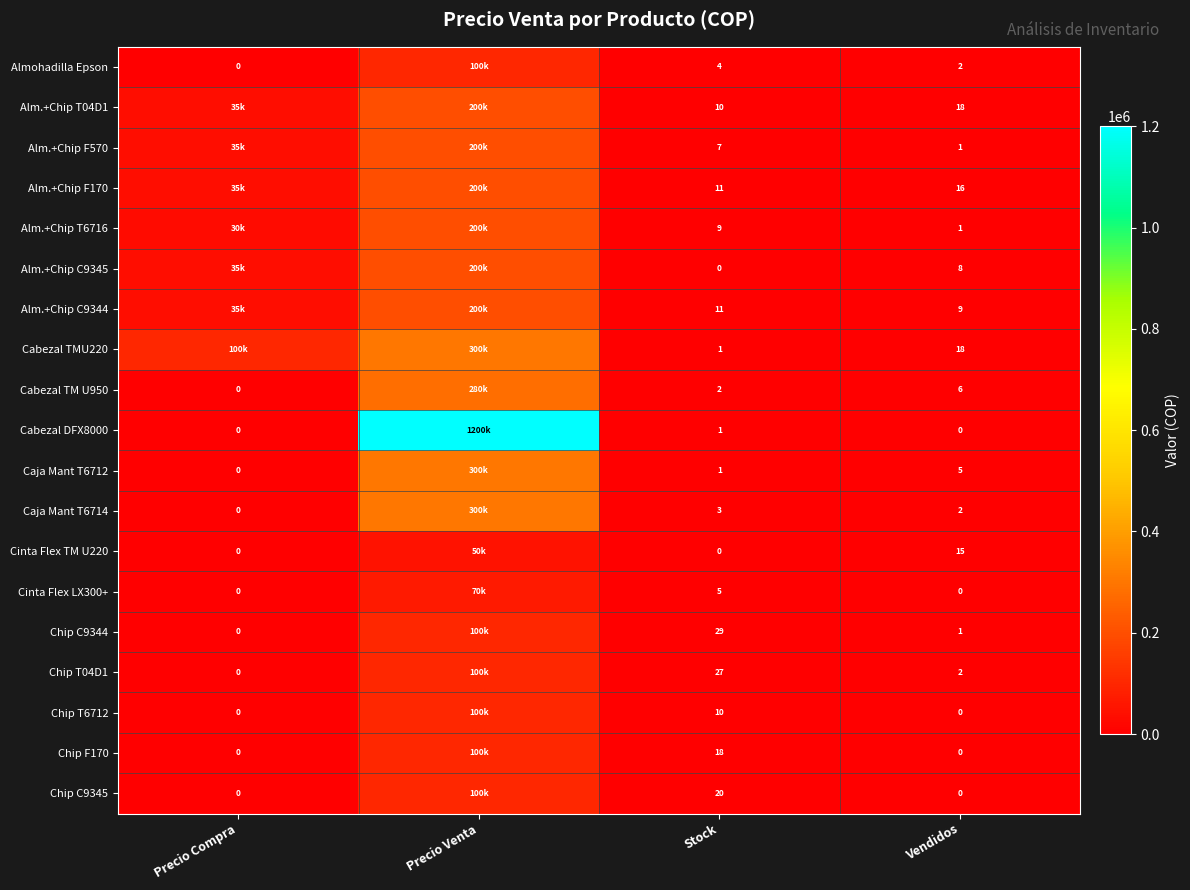

What is the total value across all series at Stock?

169